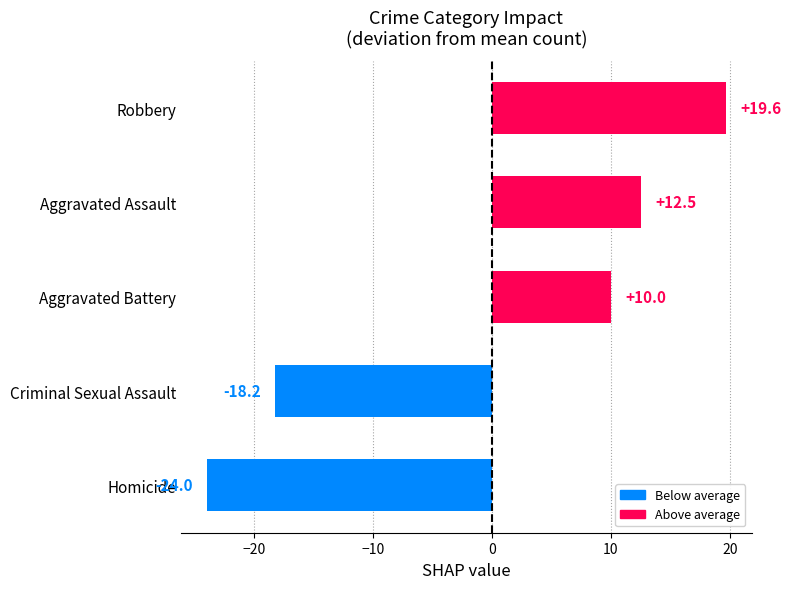

What is the smallest value displayed?

-24.0